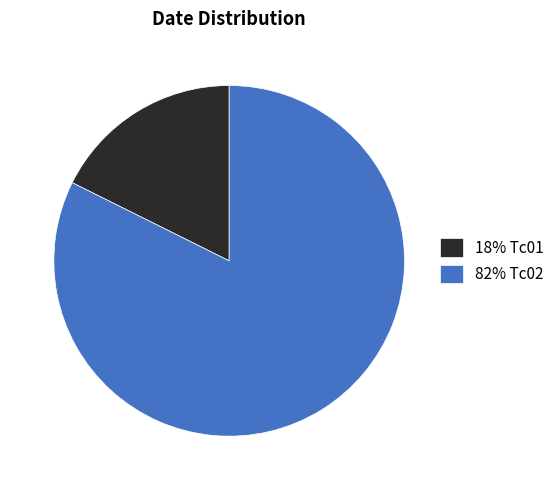

Is there any slice that represents more than half of the pie?

Yes